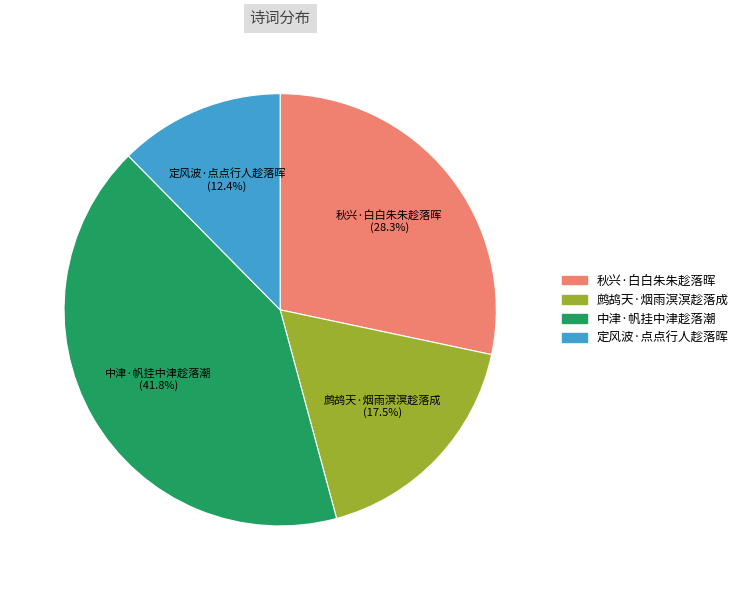

Combined, what portion of the pie is 鹧鸪天·烟雨溟溟趁落成 and 定风波·点点行人趁落晖?

29.9%